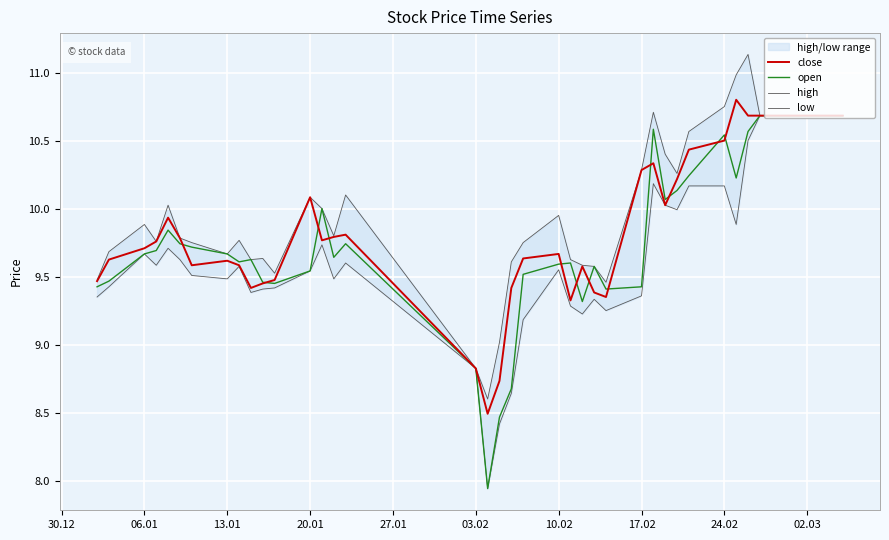

True or false: low and close cross at least once.

False